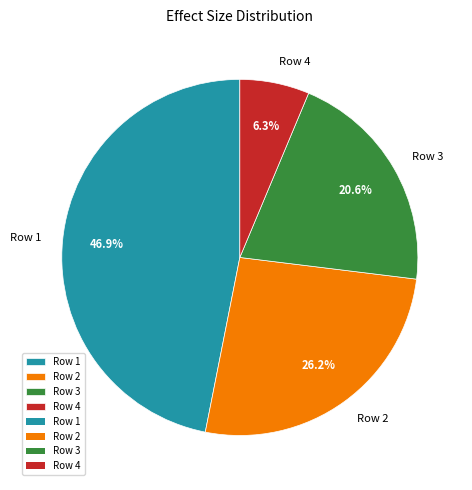

Which category has the smallest portion of the pie?

Row 4